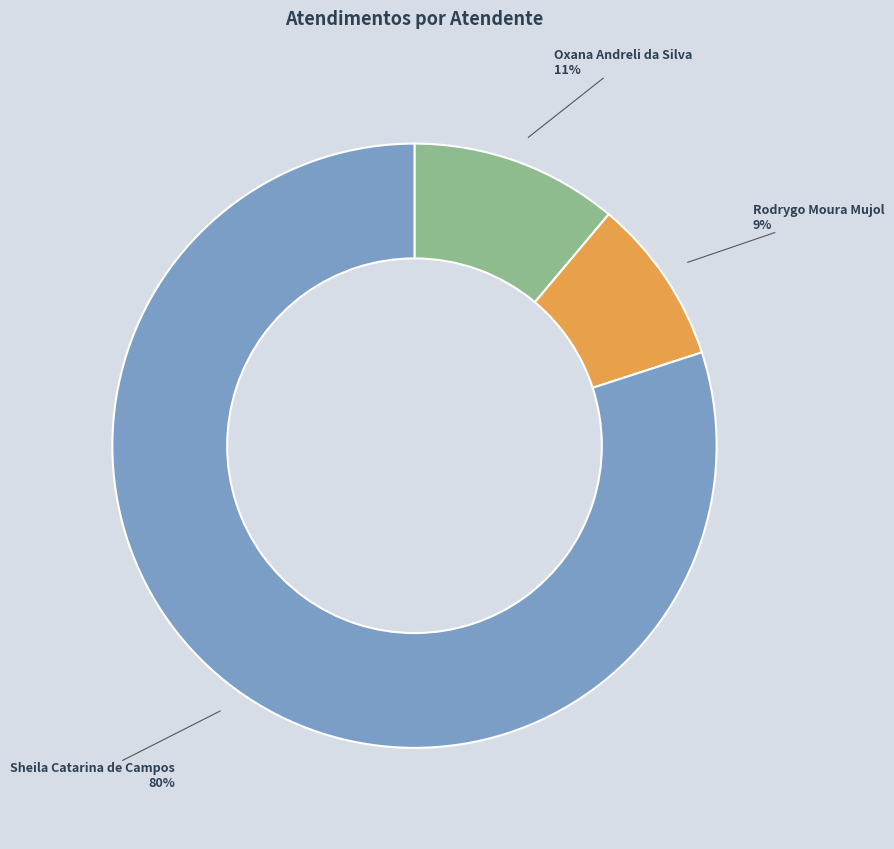

To the nearest percent, what is the average slice percentage?

33%